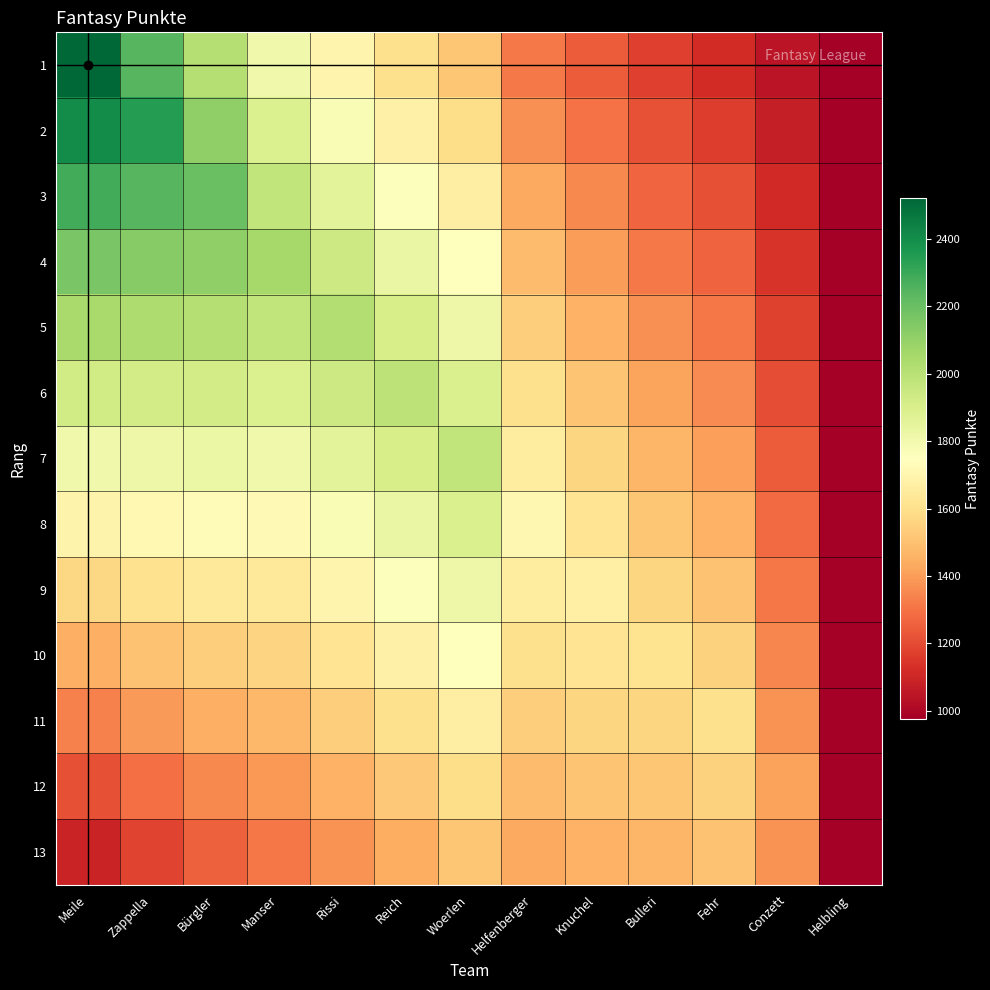

Count the number of data series in this chart.

13